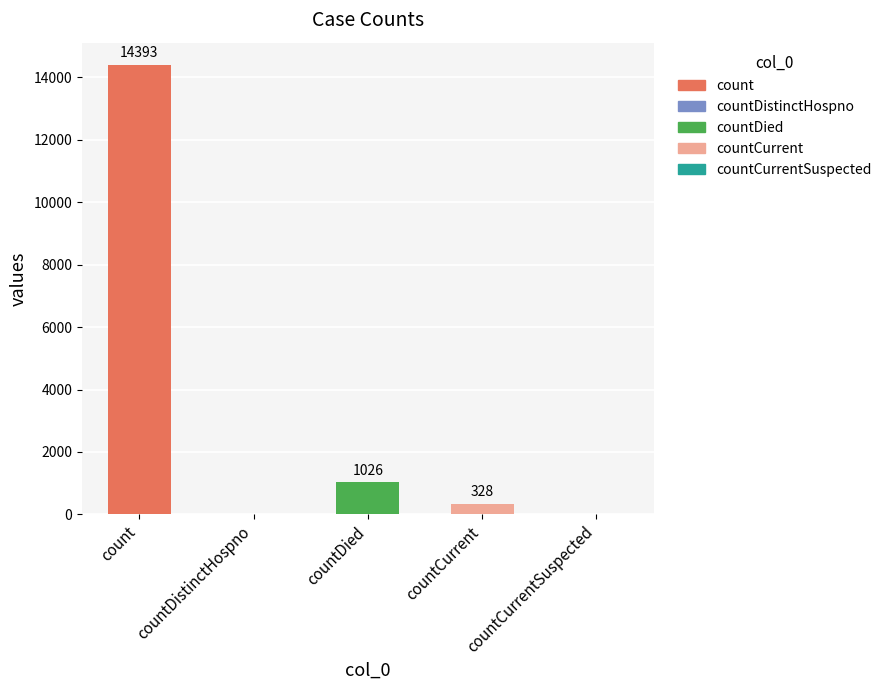

What is the difference between the values at countDied and countCurrent?

698